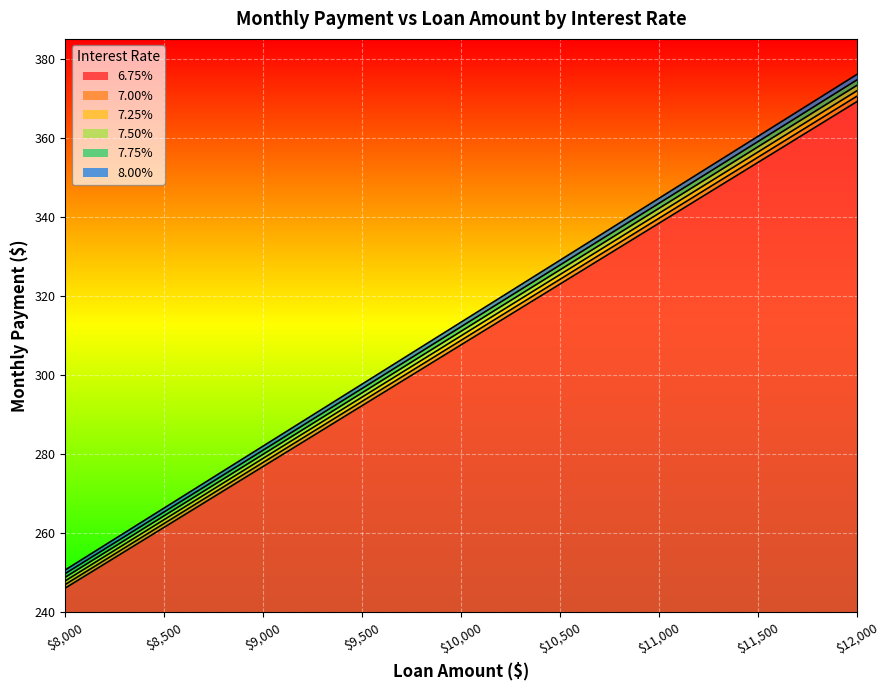

At which label does 6.75% reach its peak?

$12,000